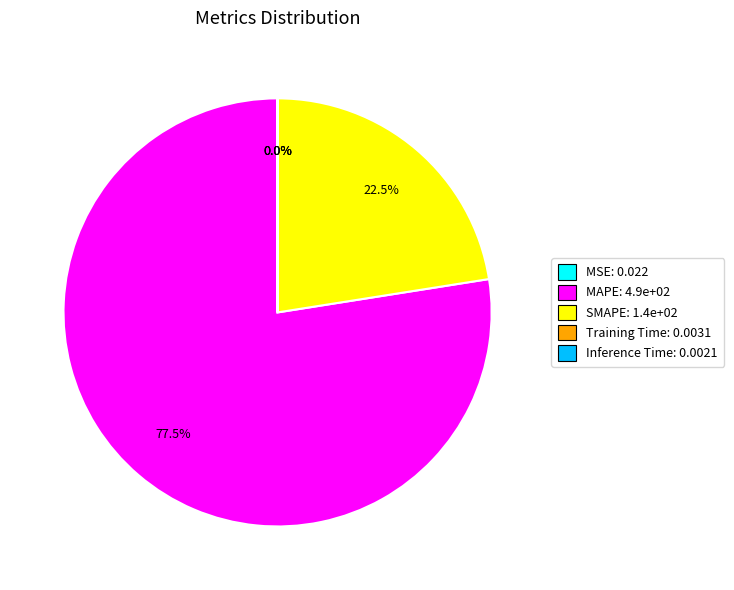

What portion of the pie excludes SMAPE: 1.4e+02?

77.5%